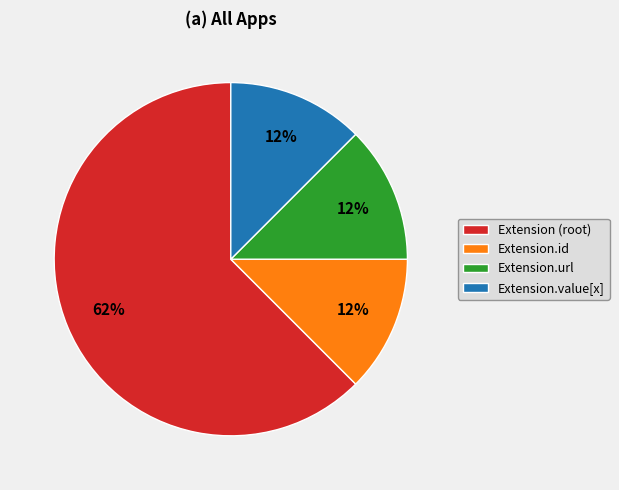

Between Extension (root) and Extension.id, which is larger?

Extension (root)